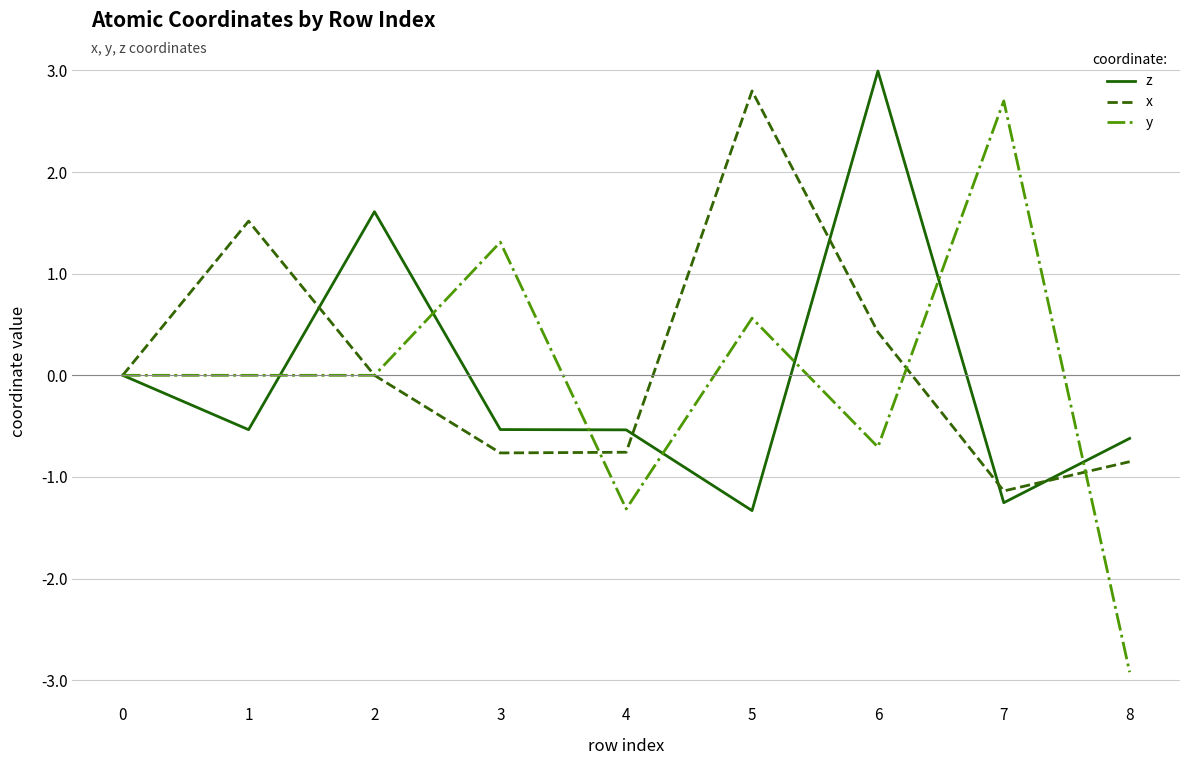

What is the lowest value of the z series?

-1.3